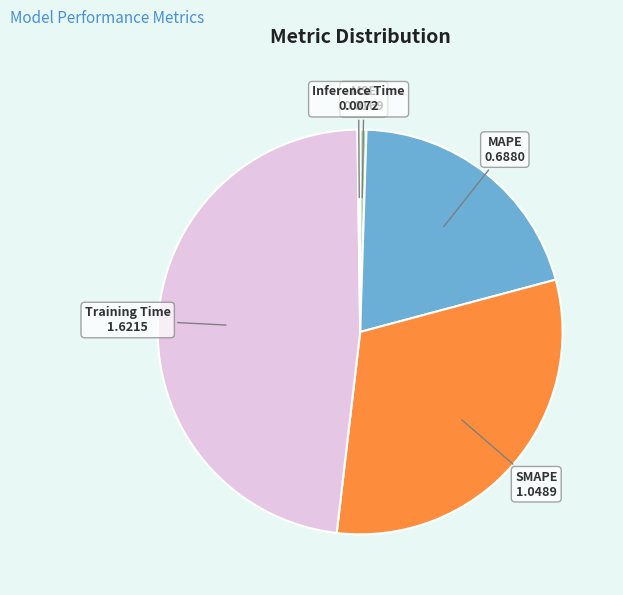

Does any single category account for the majority?

No